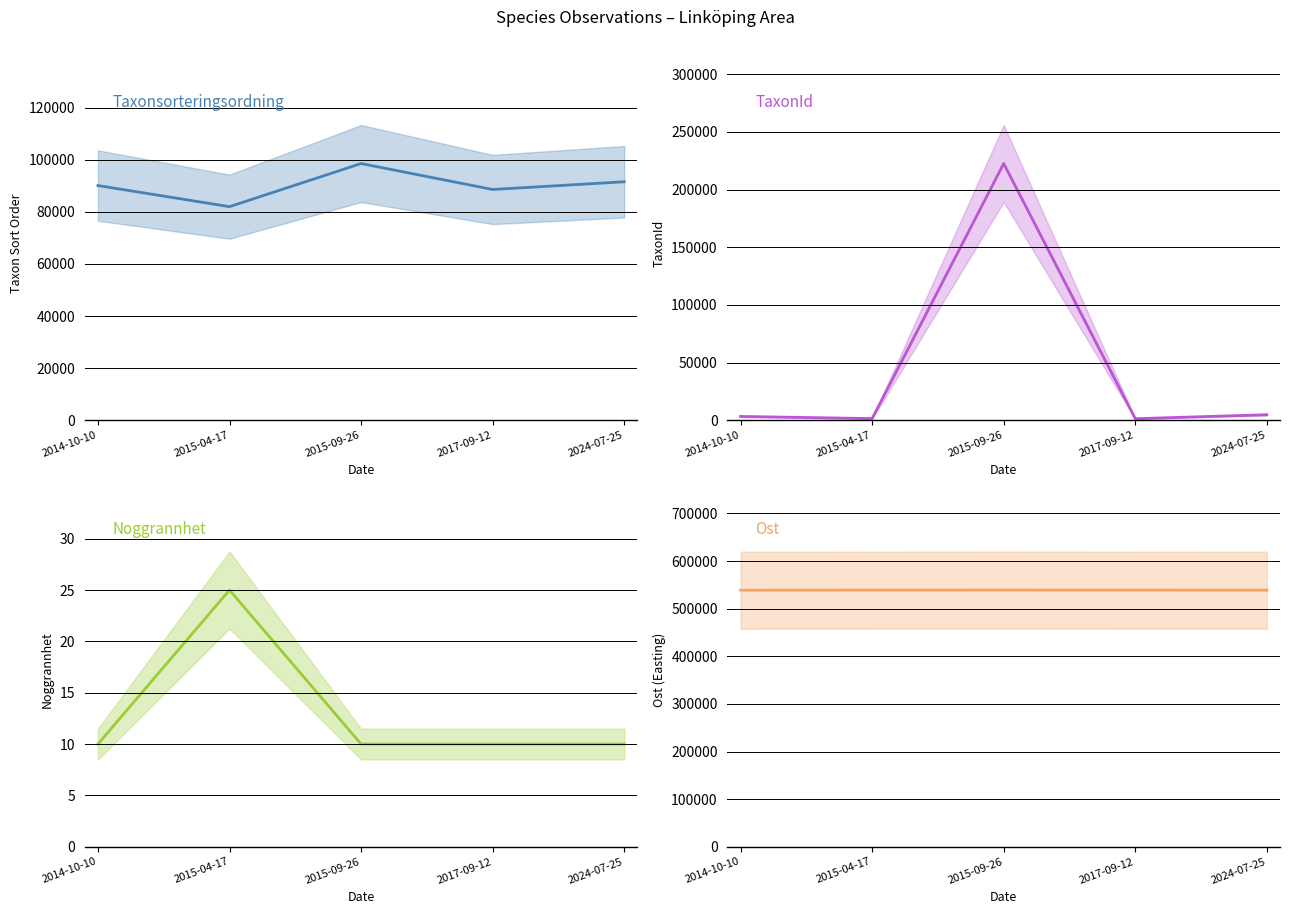

What is the difference between the maximum and minimum values in the Ost series?

285